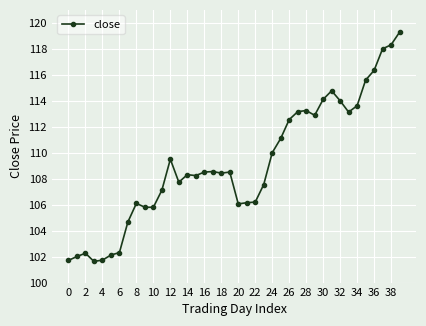

What is the minimum value shown in the chart?

101.6